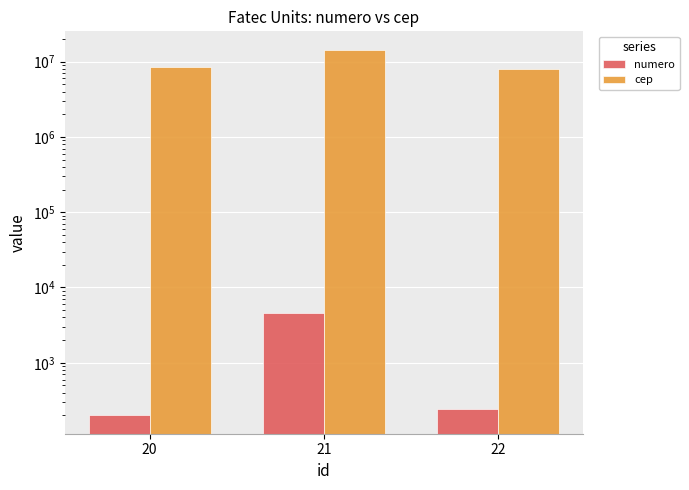

What is the total value across all series at 22?

7857290